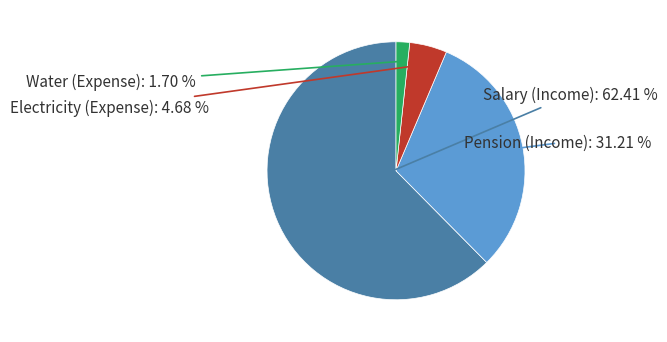

Is there any slice that represents more than half of the pie?

Yes